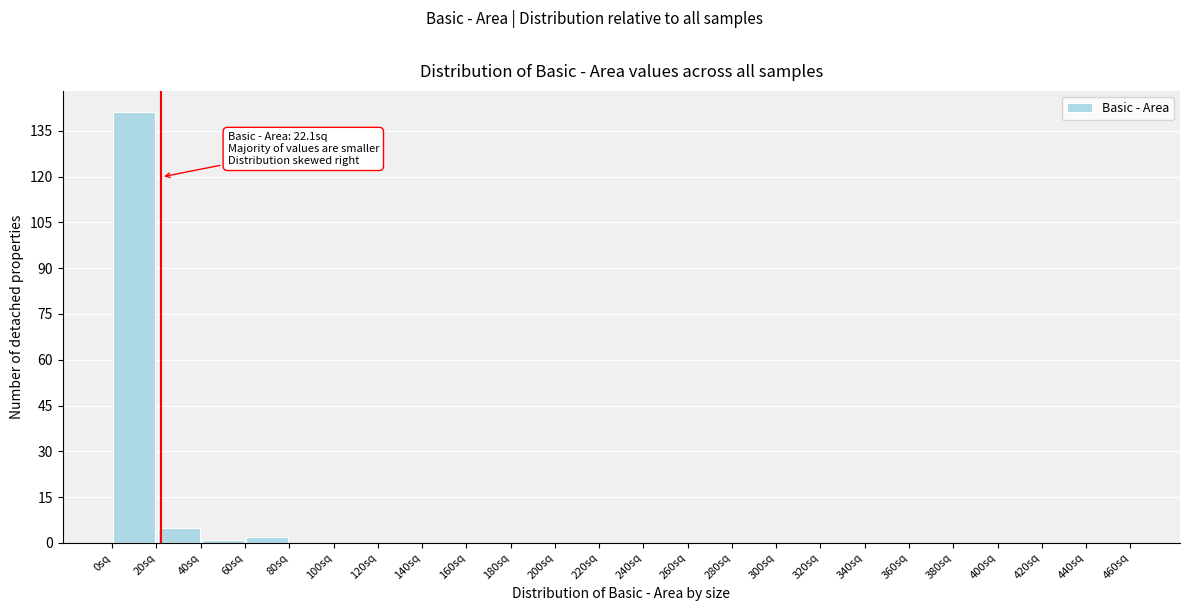

Over which range of the x-axis is the bar tallest?

0 to 20